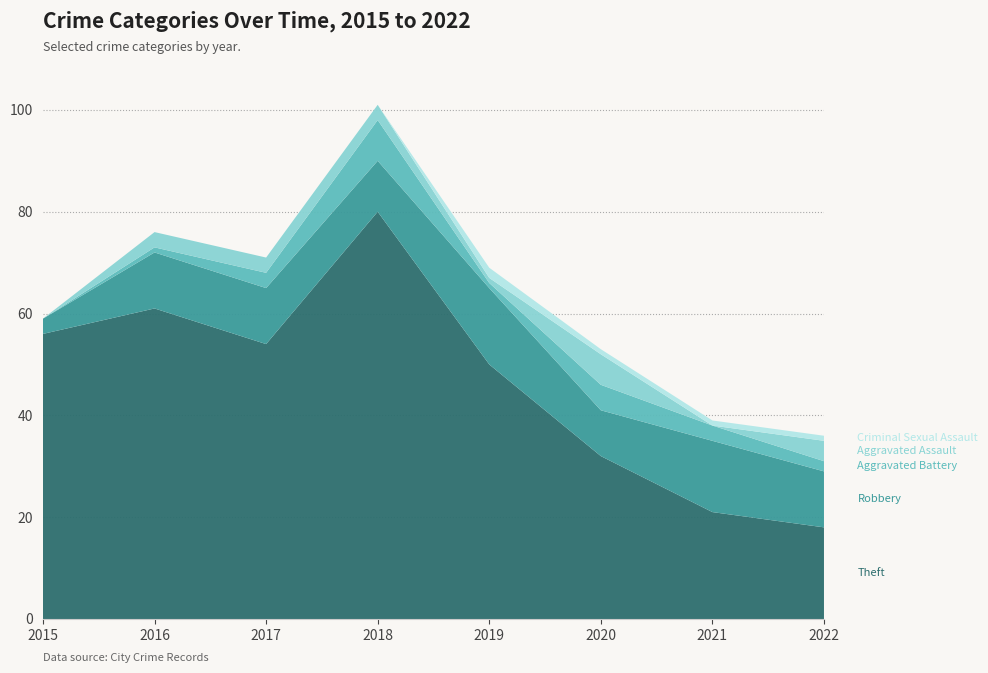

Reading left to right, list all the values displayed in this chart.

Theft: 56	61	54	80	50	32	21	18
Robbery: 3	11	11	10	15	9	14	11
Aggravated Battery: 0	1	3	8	1	5	3	2
Aggravated Assault: 0	3	3	3	1	6	0	4
Criminal Sexual Assault: 0	0	0	0	2	1	1	1